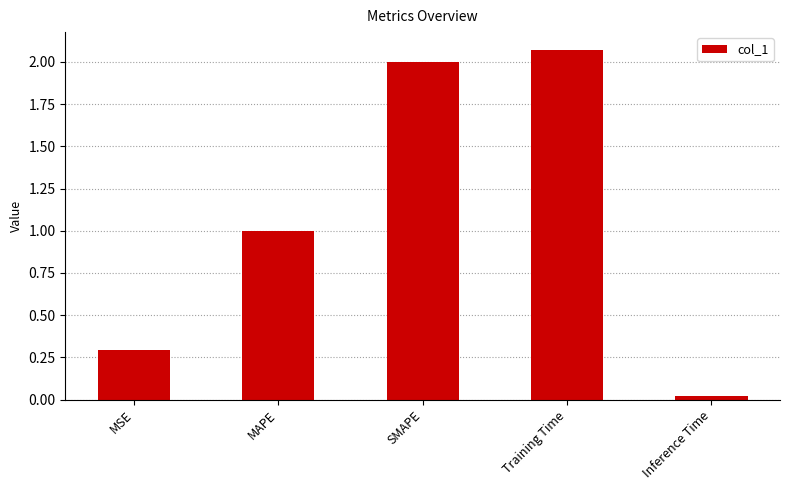

The chart shows a value of 0.0 at Inference Time. True or false?

True